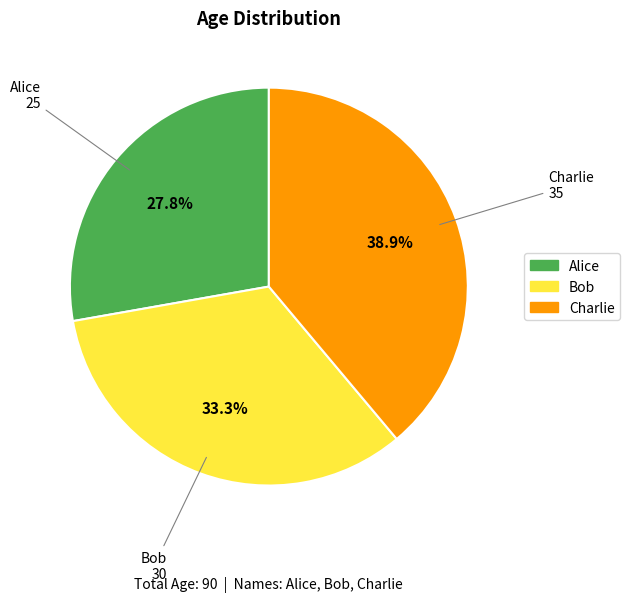

To the nearest percent, what is the difference between the Alice and Charlie slice percentages?

11%